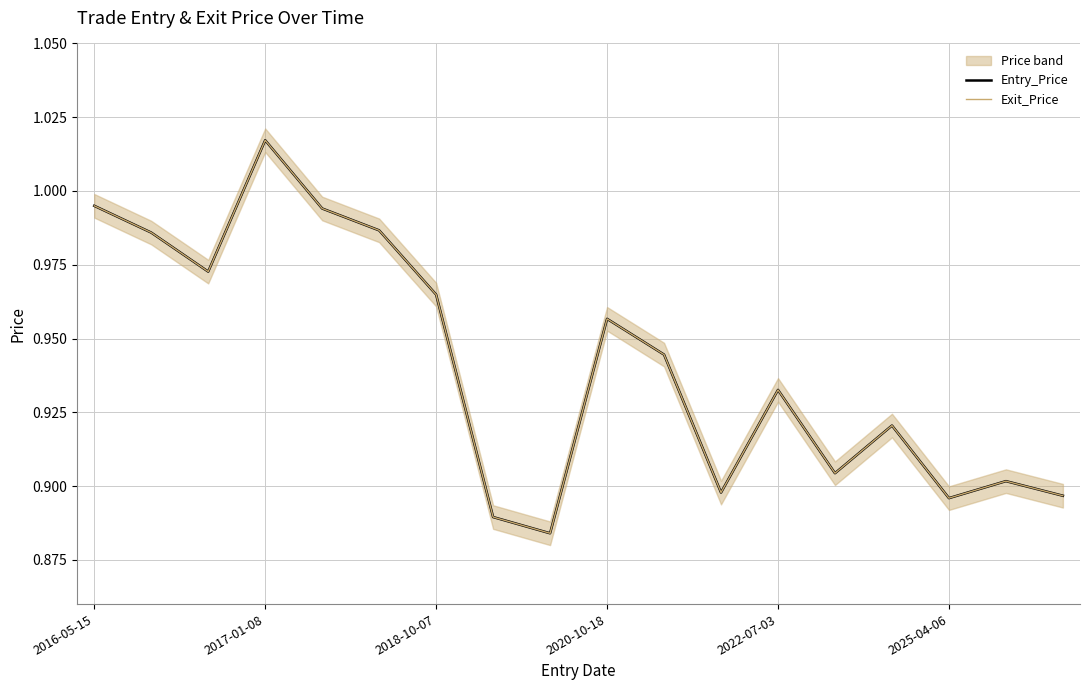

What is the difference between the second highest and minimum values in the Entry_Price series?

0.1